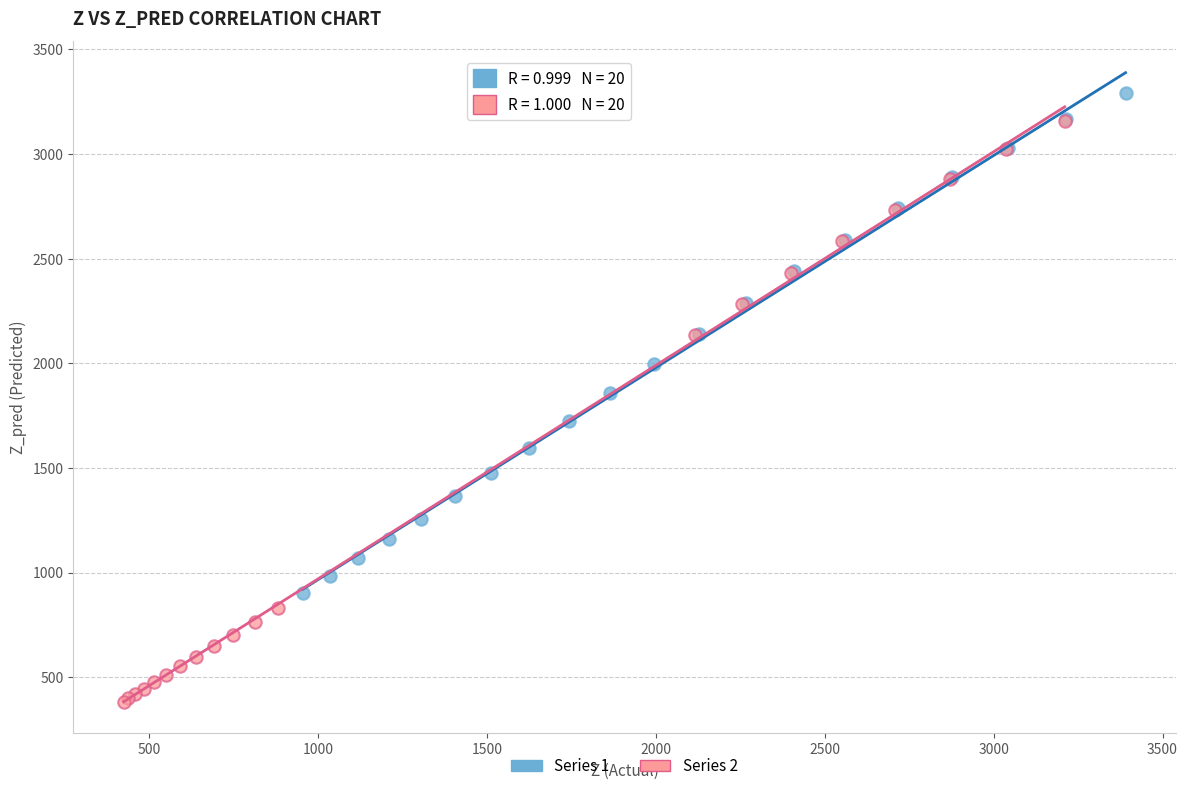

Which series reaches the maximum Y coordinate?

Series 1